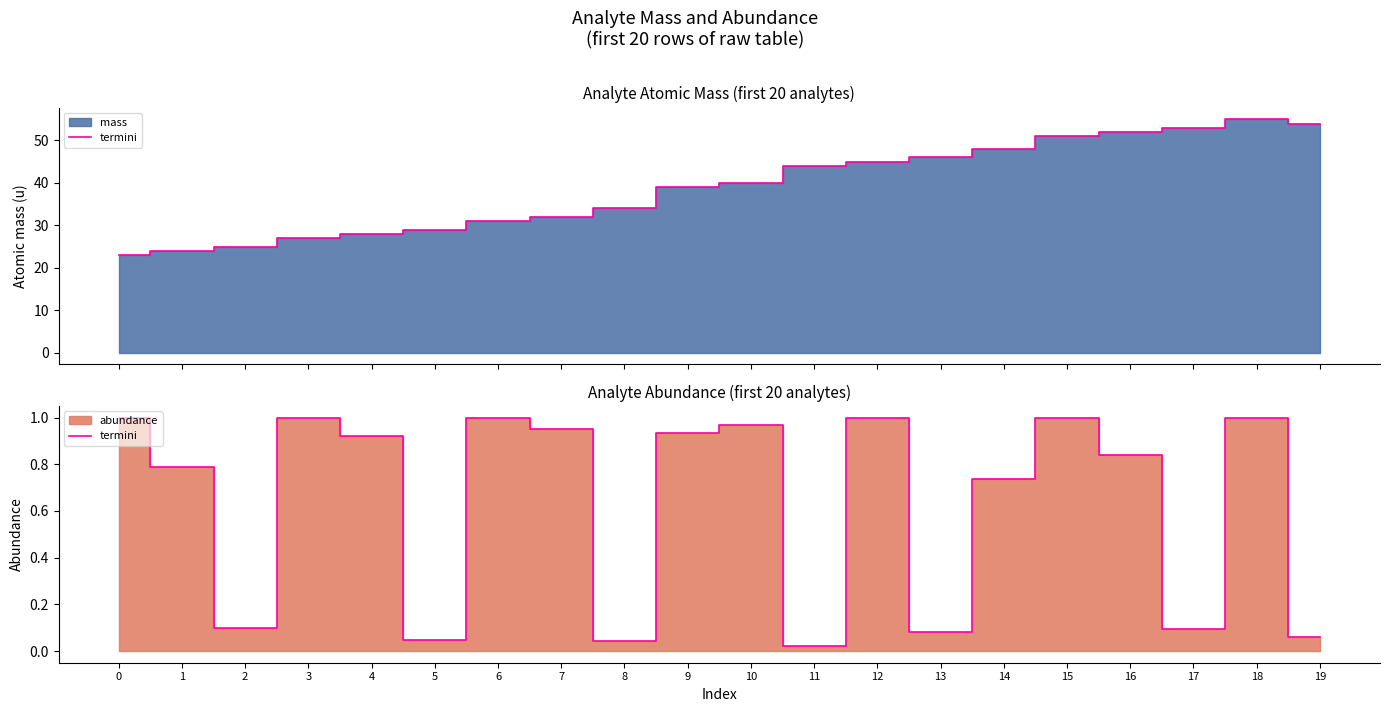

Is it true that the value at 17 is 0.1?

True